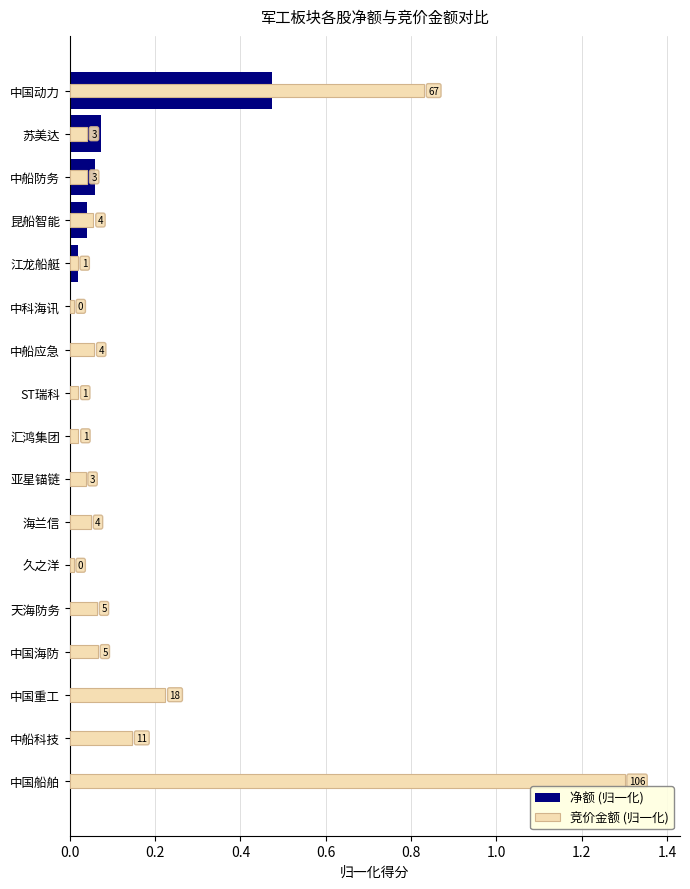

Which series has the largest total across all categories?

竞价金额 (归一化)